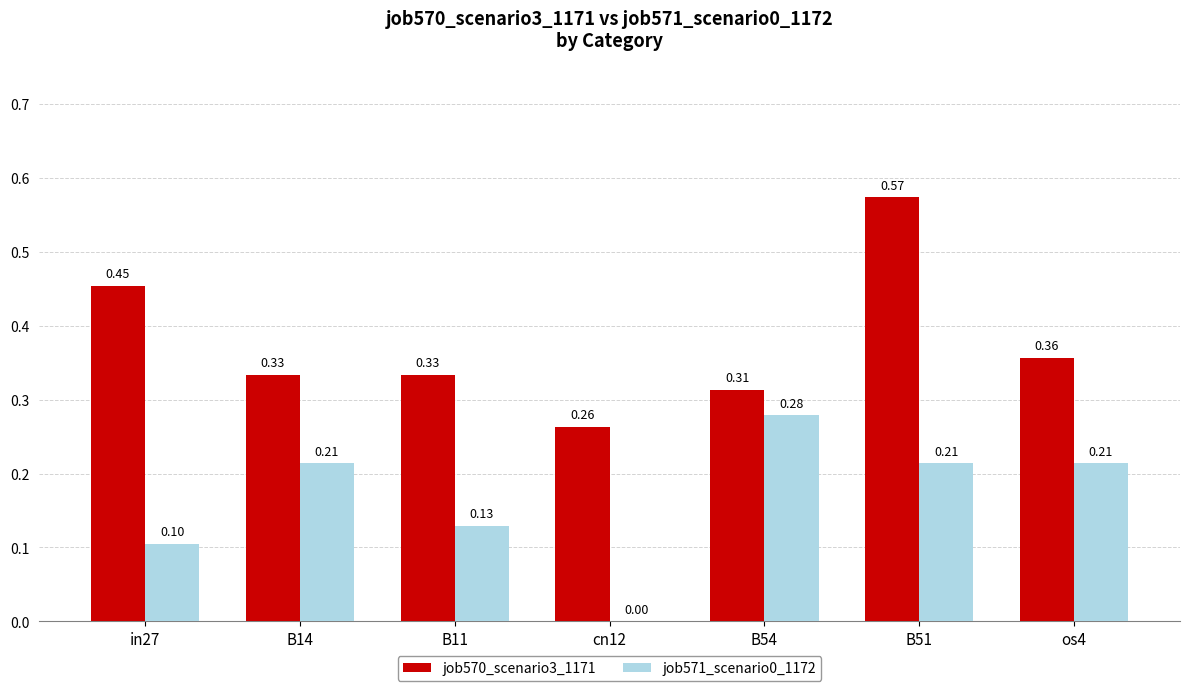

Between B11 and B51, which series saw the biggest shift?

job570_scenario3_1171